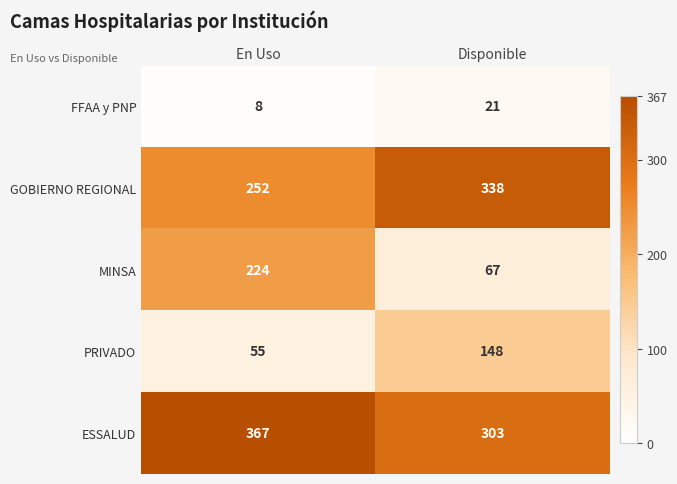

Reading left to right, what are all the values shown in this chart?

FFAA y PNP: 8	21
GOBIERNO REGIONAL: 252	338
MINSA: 224	67
PRIVADO: 55	148
ESSALUD: 367	303